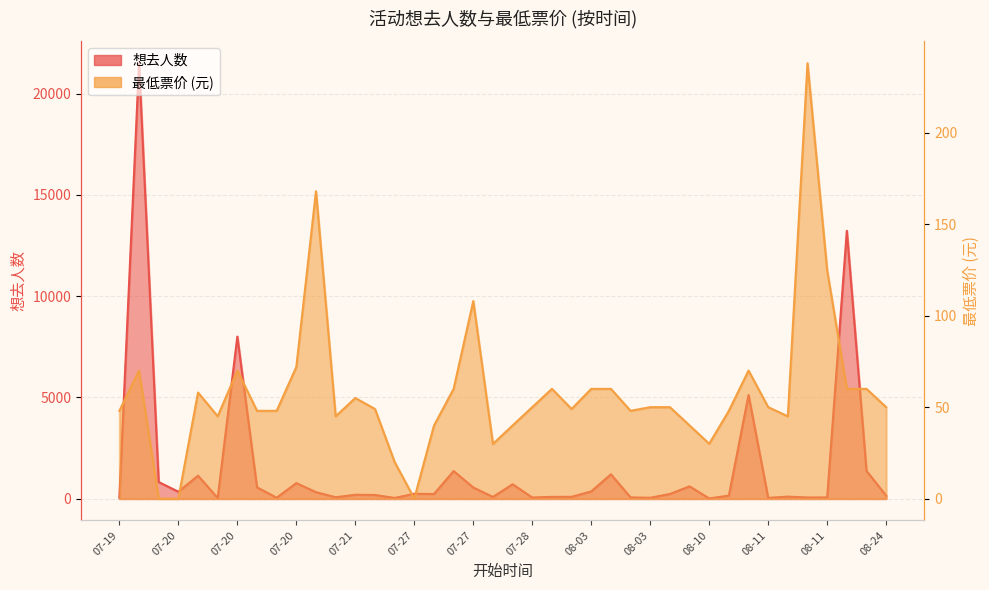

What is the label of the 25th point from the left?

08-03